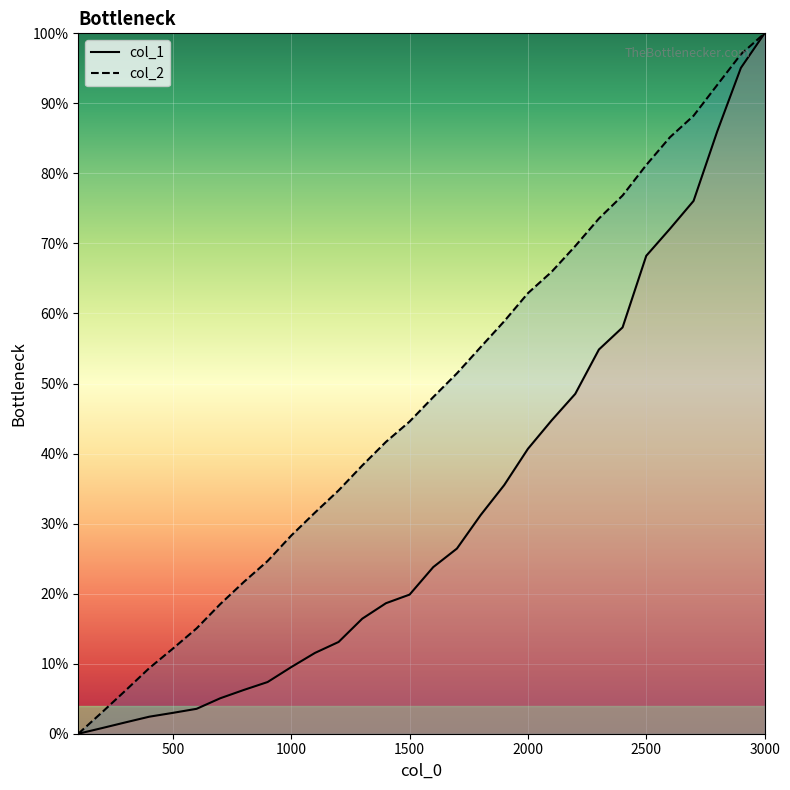

Is the value of col_2 line at 21 greater than the value of col_1 line at 7?

Yes